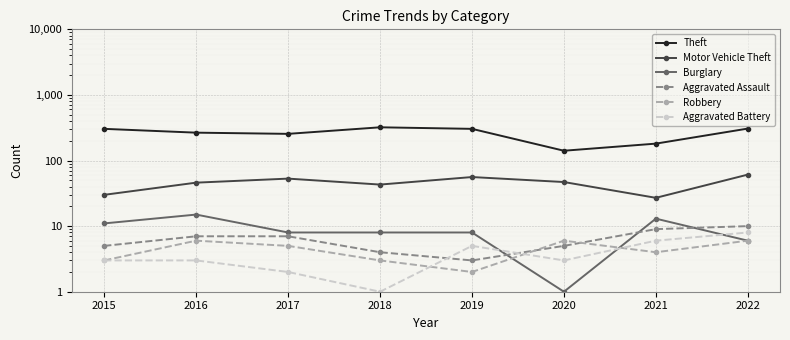

Does the chart display data point markers on the line(s)?

Yes